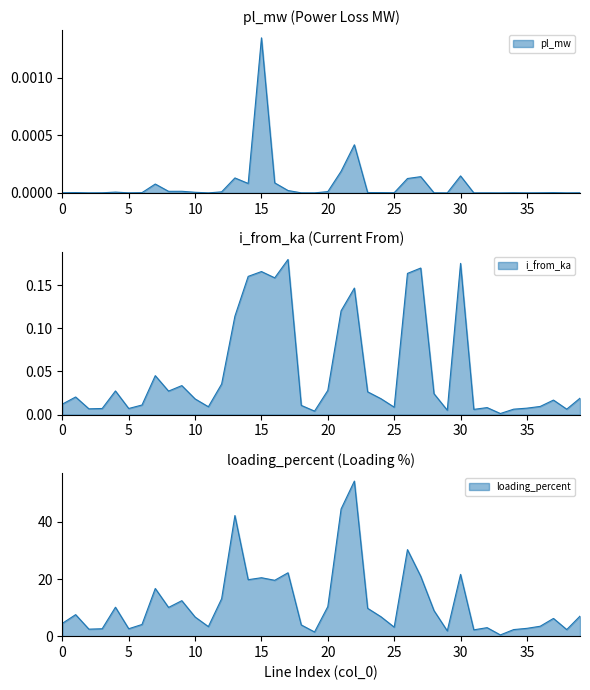

What is the highest value of the i_from_ka series?

0.2